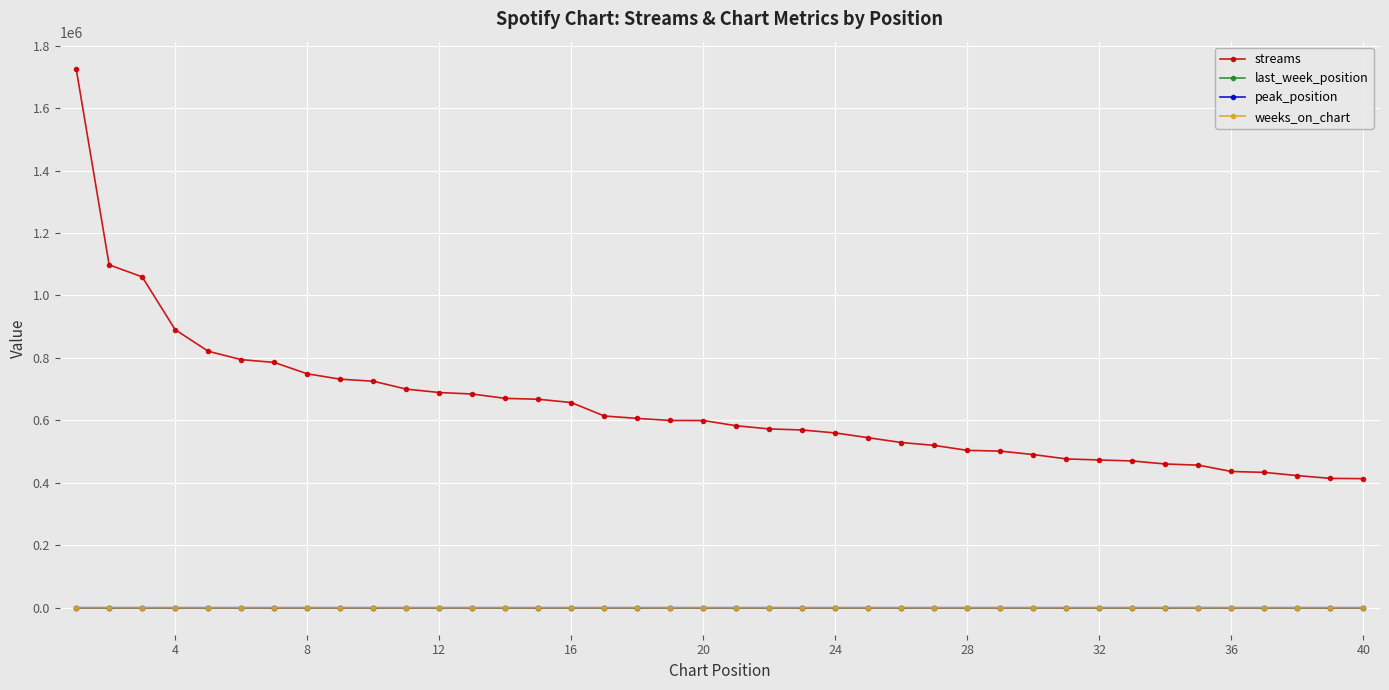

Which series has the widest spread of values?

streams